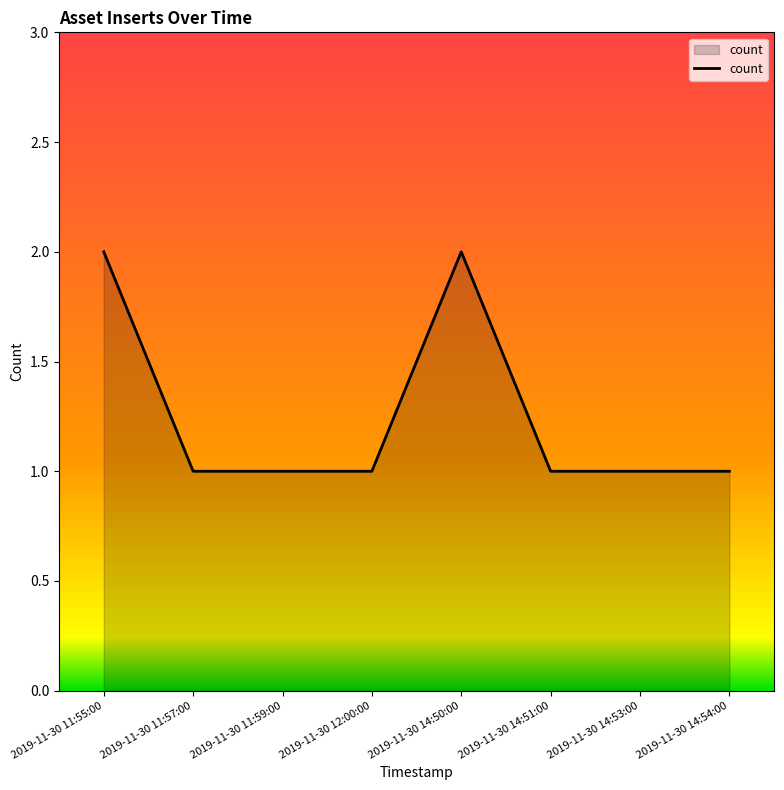

True or false: there are more than 0 points higher than both neighbors.

True